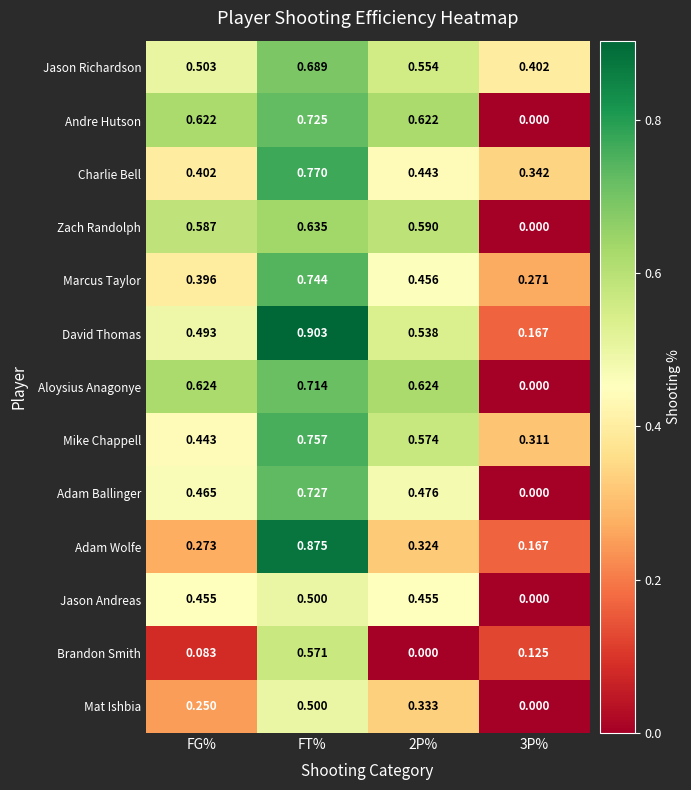

At 2P%, list the series in order from smallest to largest.

Brandon Smith, Adam Wolfe, Mat Ishbia, Charlie Bell, Jason Andreas, Marcus Taylor, Adam Ballinger, David Thomas, Jason Richardson, Mike Chappell, Zach Randolph, Andre Hutson, Aloysius Anagonye